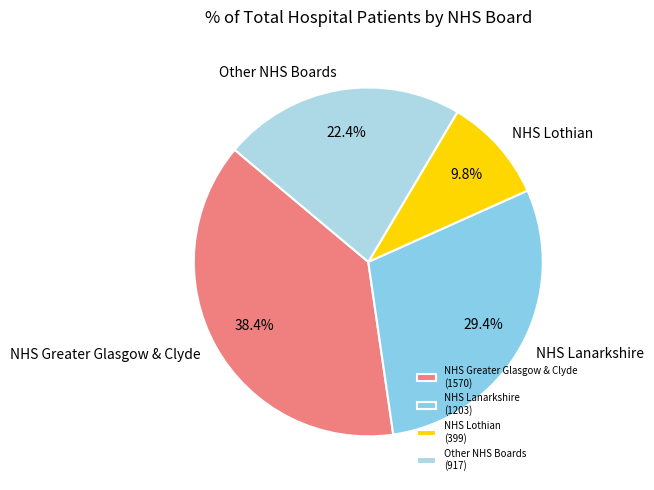

Which slice is the largest?

NHS Greater Glasgow & Clyde